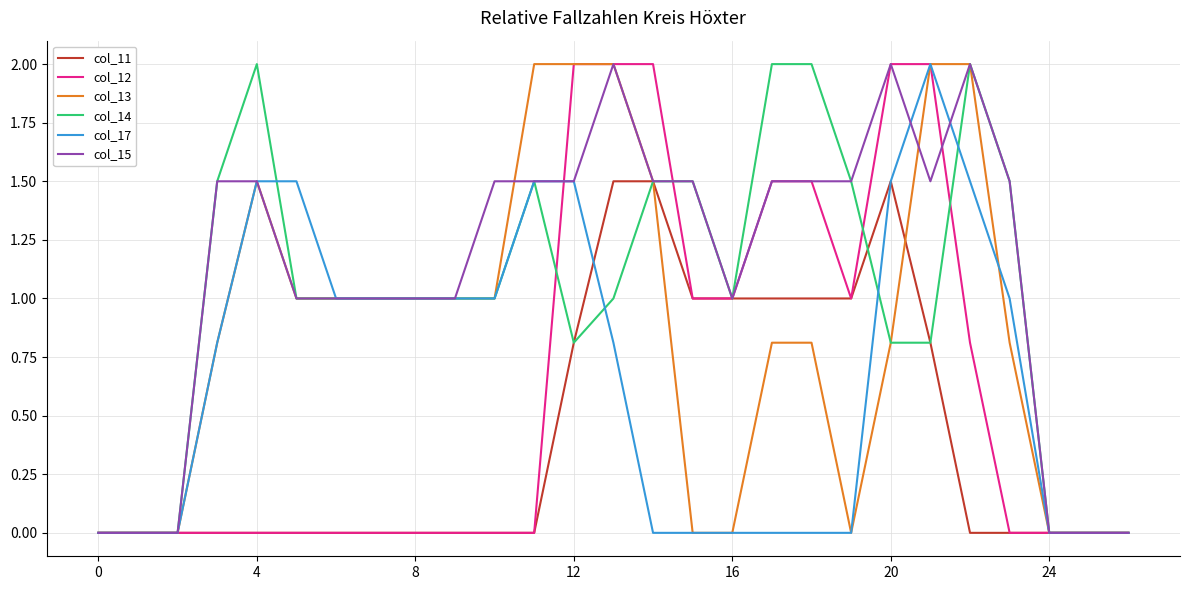

Does the chart display data point markers on the line(s)?

No